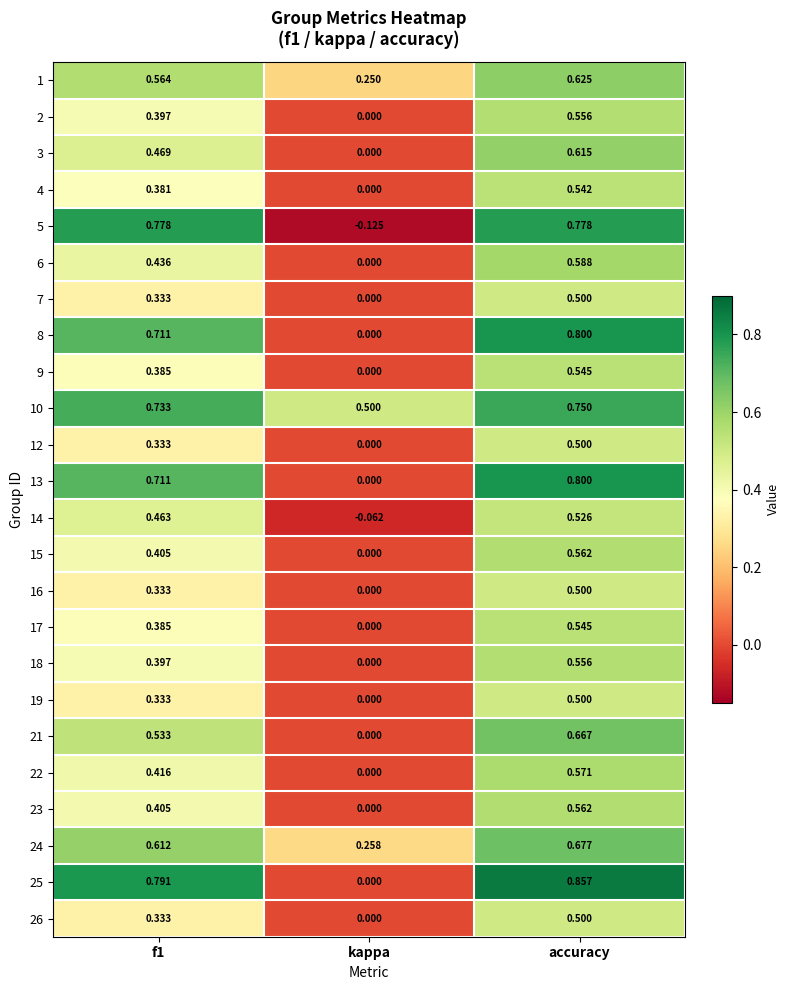

Is the value of 1 at kappa greater than the value of 9 at accuracy?

No